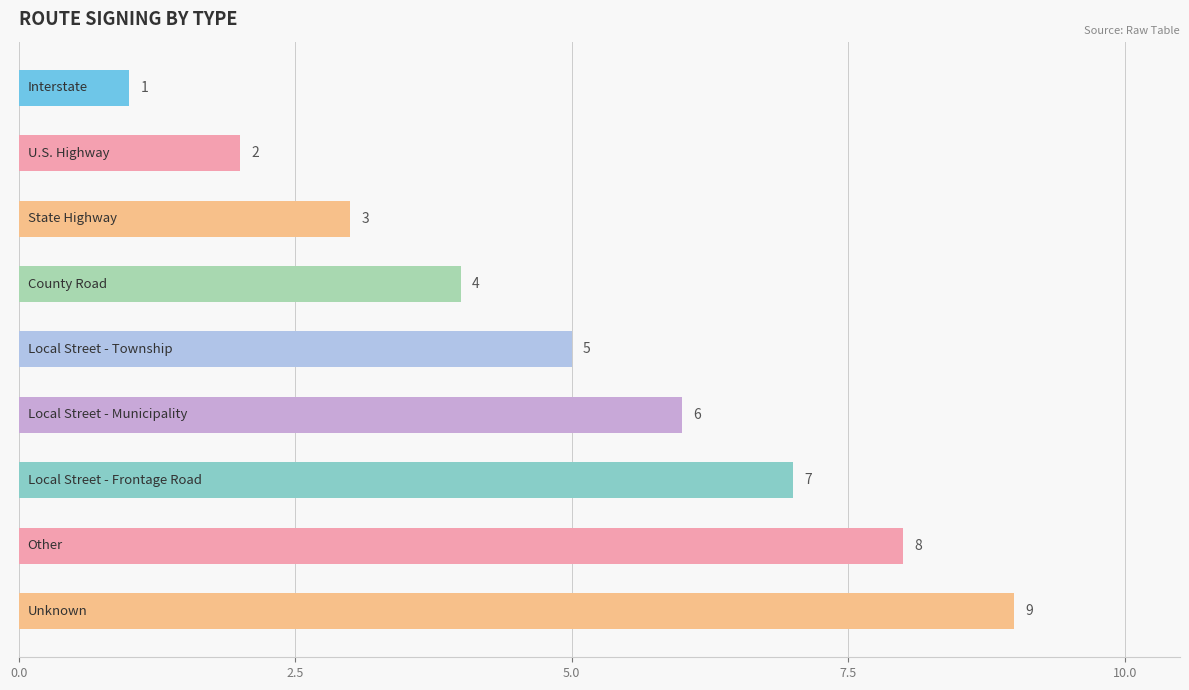

What is the average value?

5